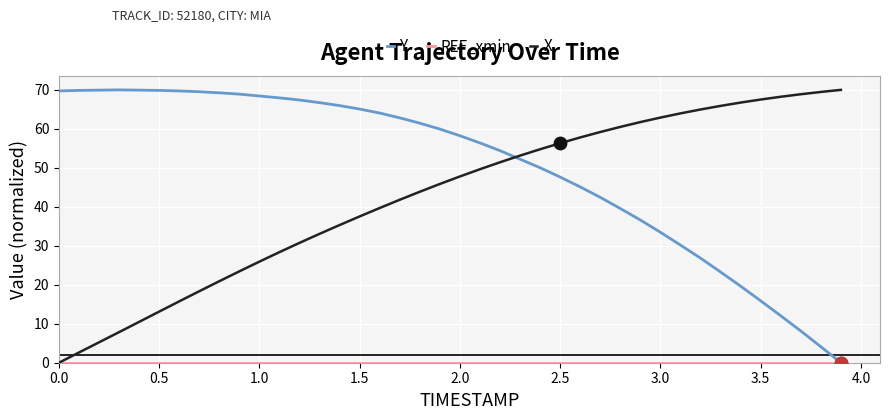

What is the highest value of the X series?

70.0